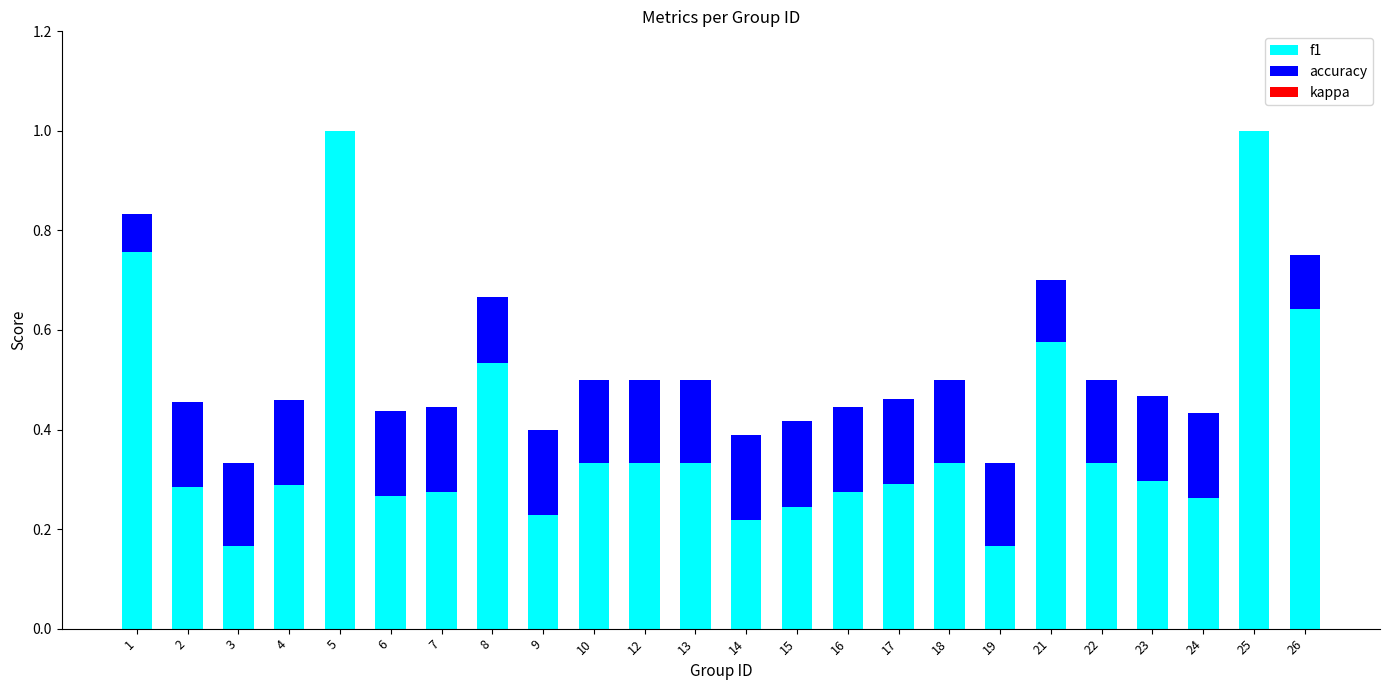

True or false: f1 has a value of 1.7 at 5.

False